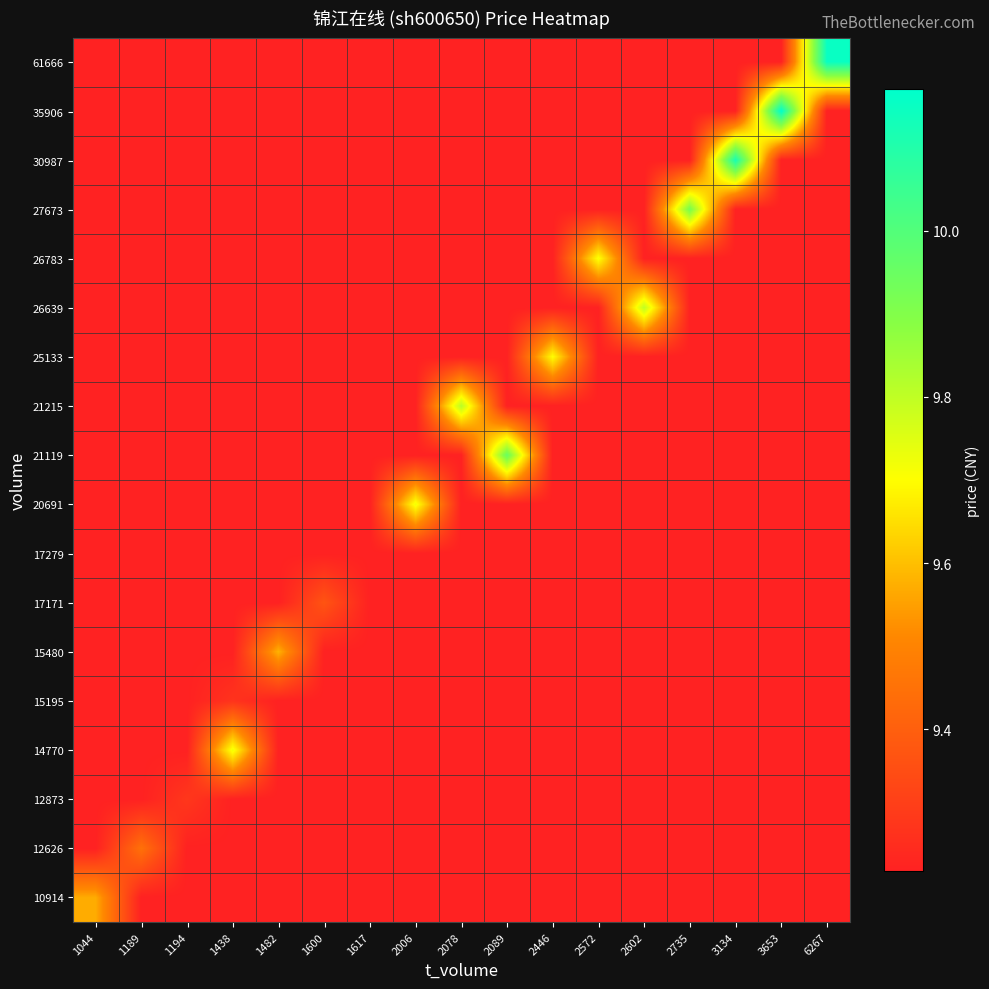

Count the number of categories in the chart.

17